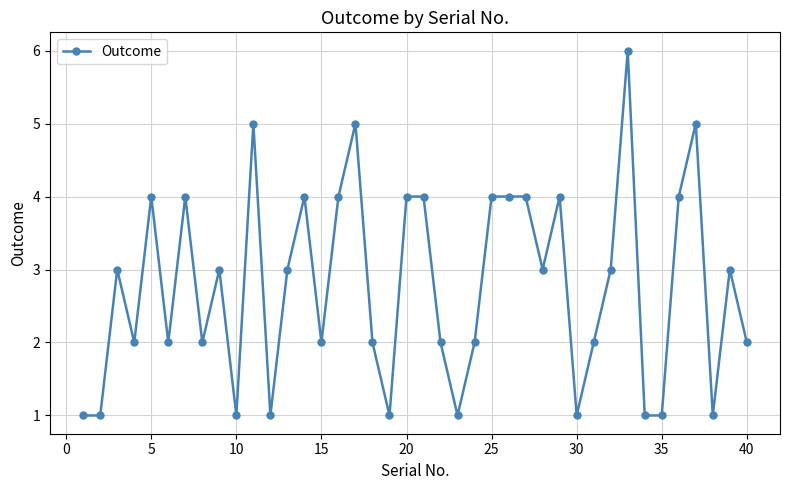

What is the value of the 15th point from the left?

2